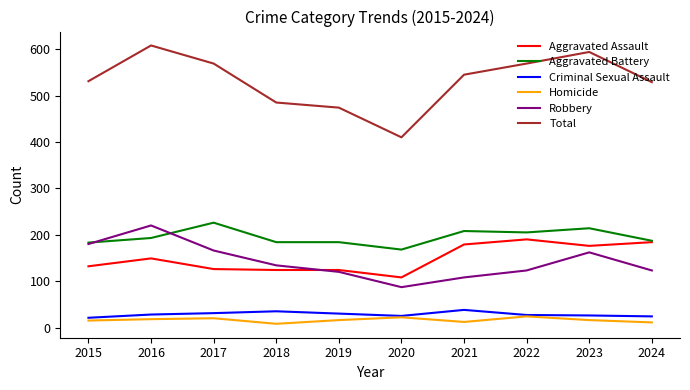

Which series has the widest spread of values?

Total